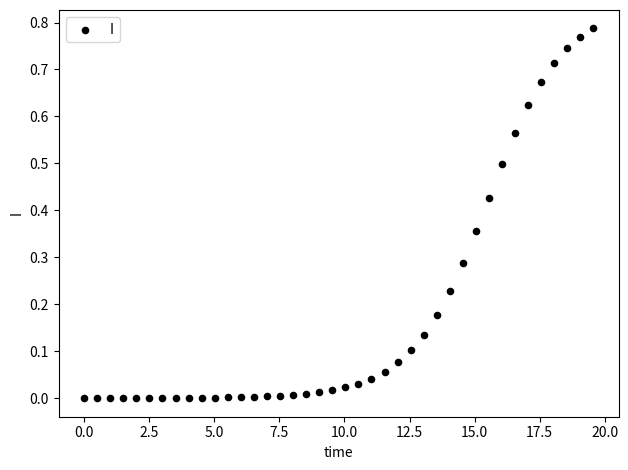

What is the range of X values (max minus min)?

19.6